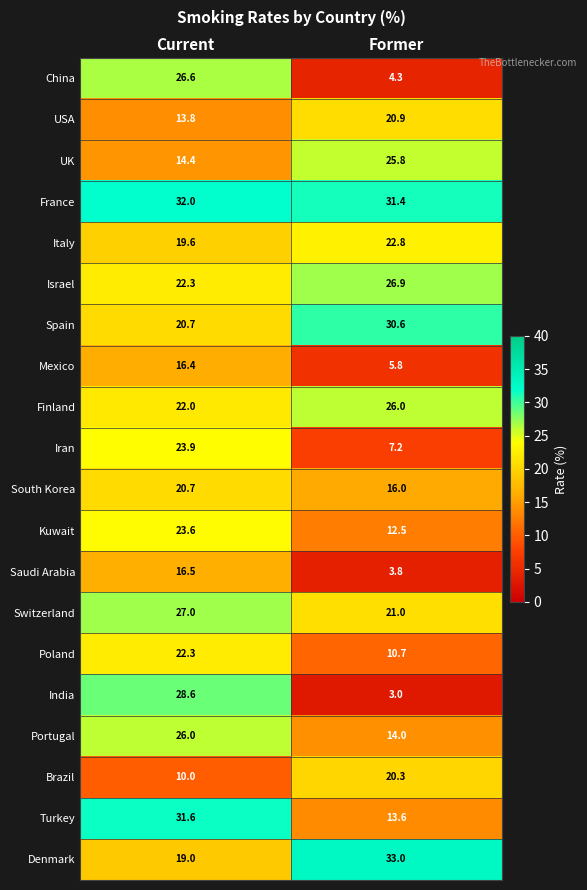

What is the sum of all Brazil values?

30.3